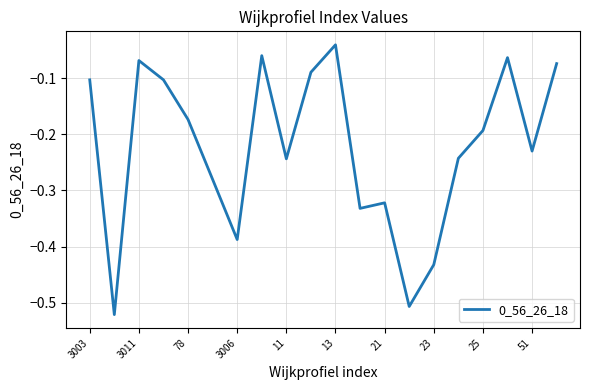

What is the difference between the maximum and minimum values?

0.5